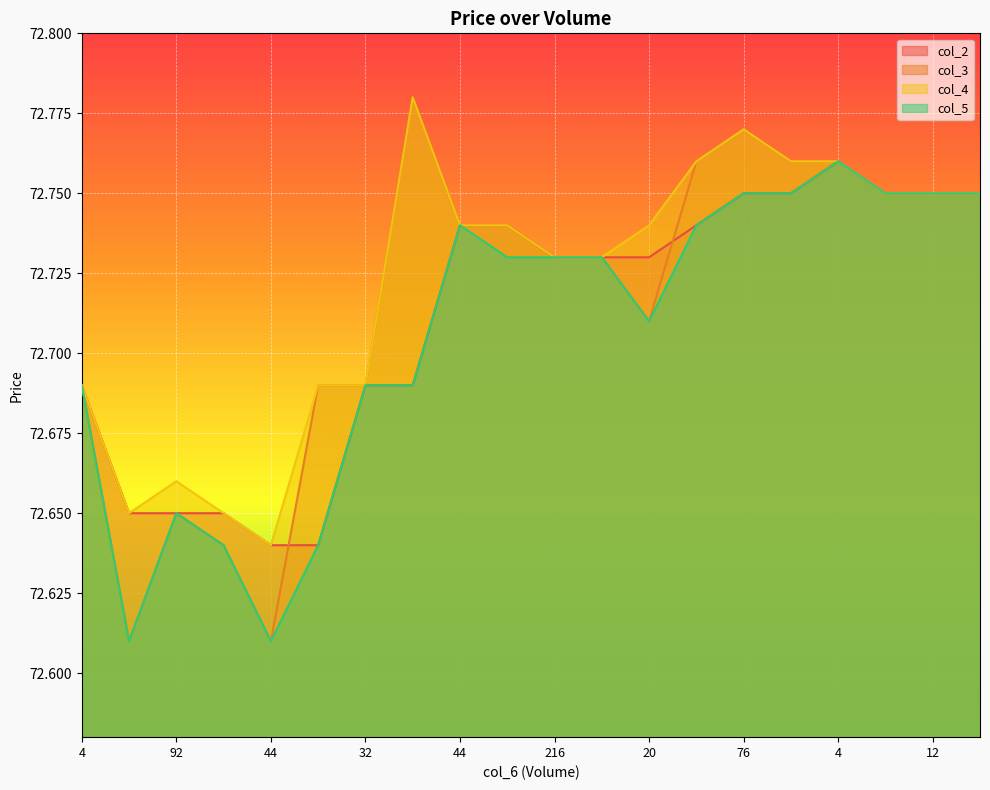

What is the value of the col_3 point at the 1st from the left?

72.7